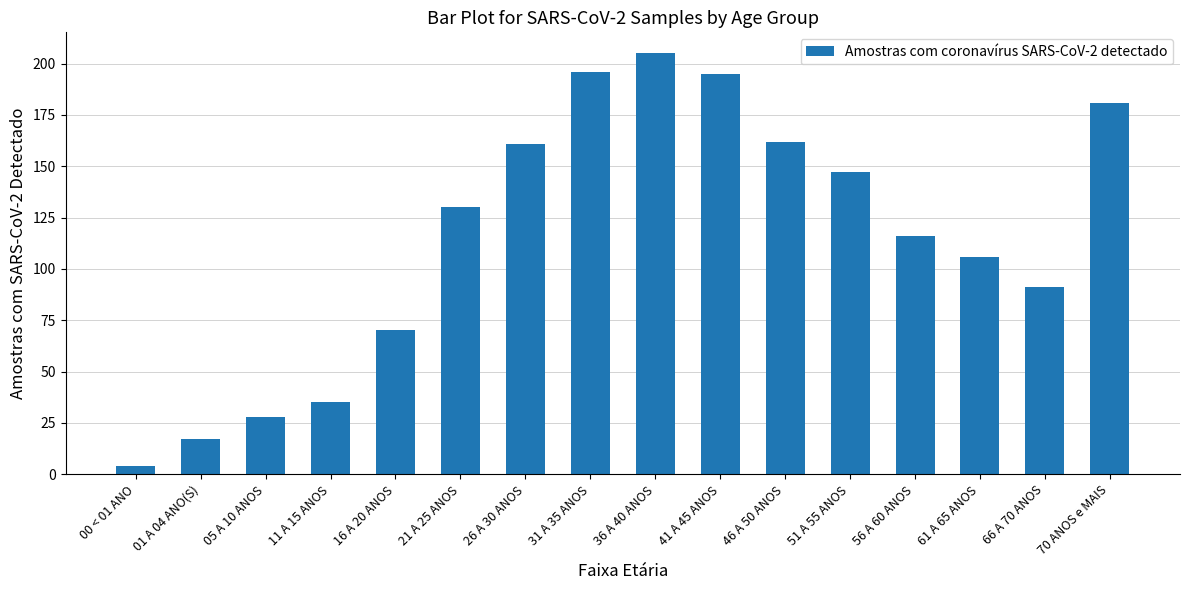

What is the average value?

115